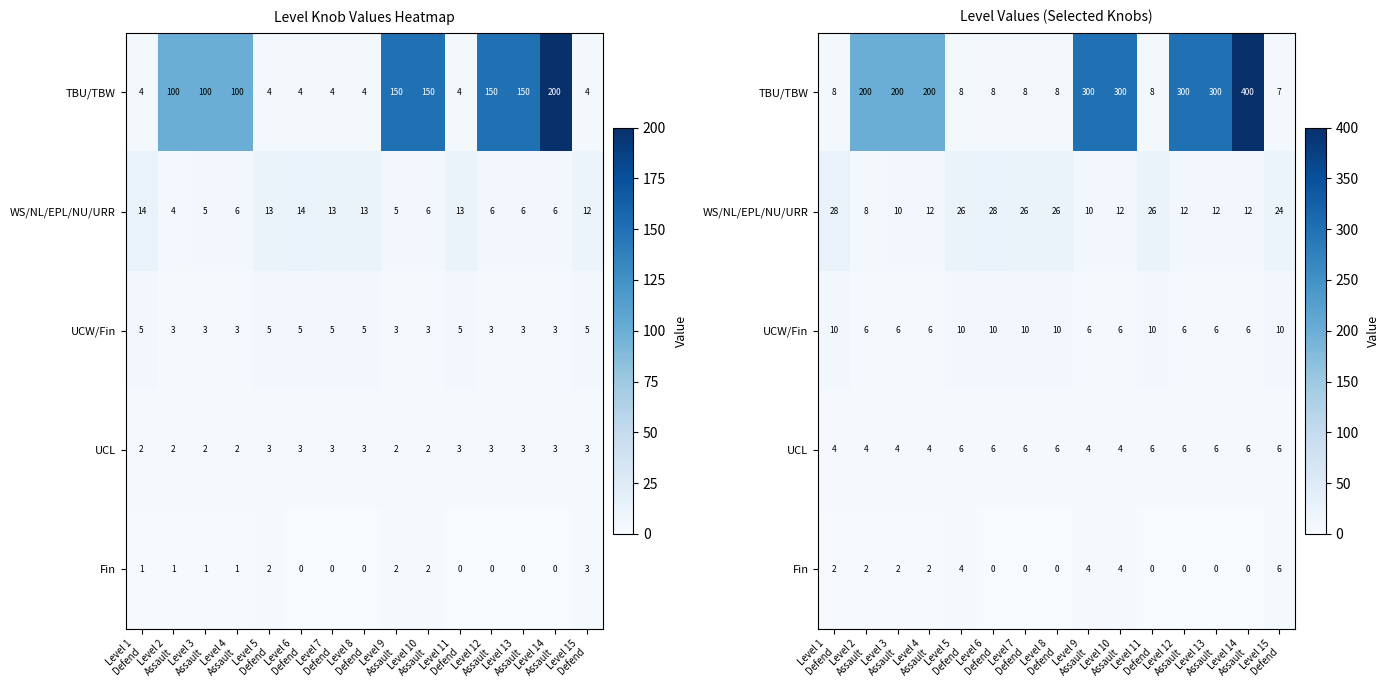

At which label does Fin reach its peak?

Level 15 Defend